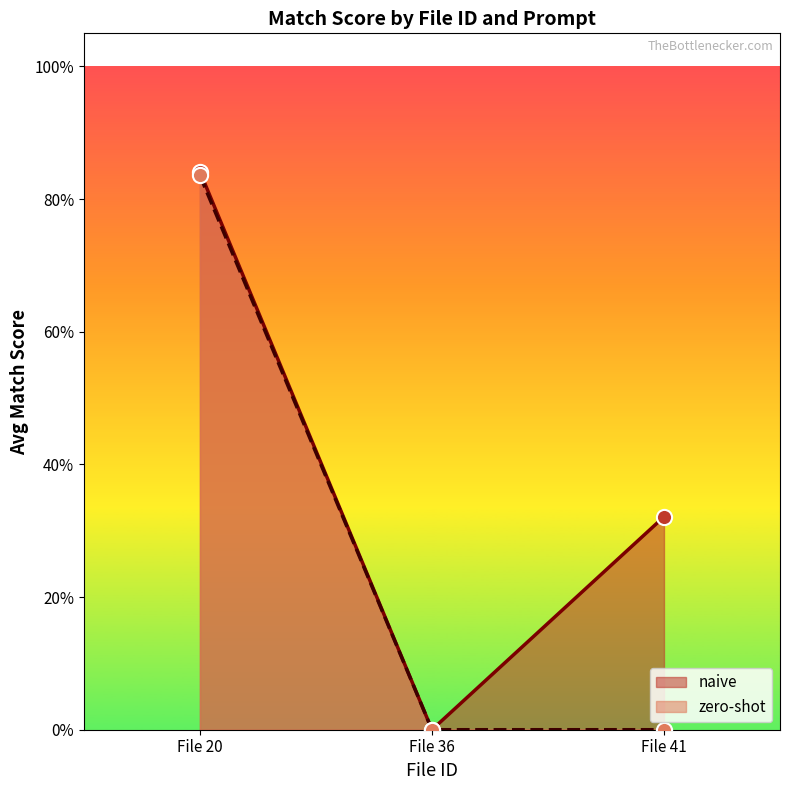

Which series has the widest spread of Y values?

naive